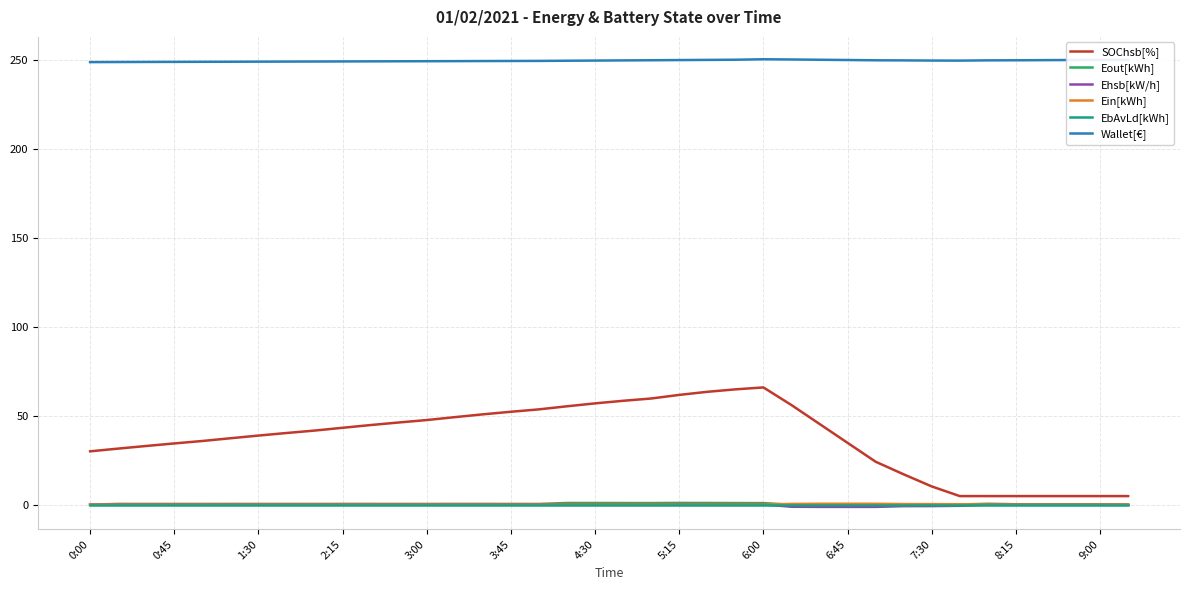

What are all the series names shown in the legend?

SOChsb[%], Eout[kWh], Ehsb[kW/h], Ein[kWh], EbAvLd[kWh], Wallet[€]